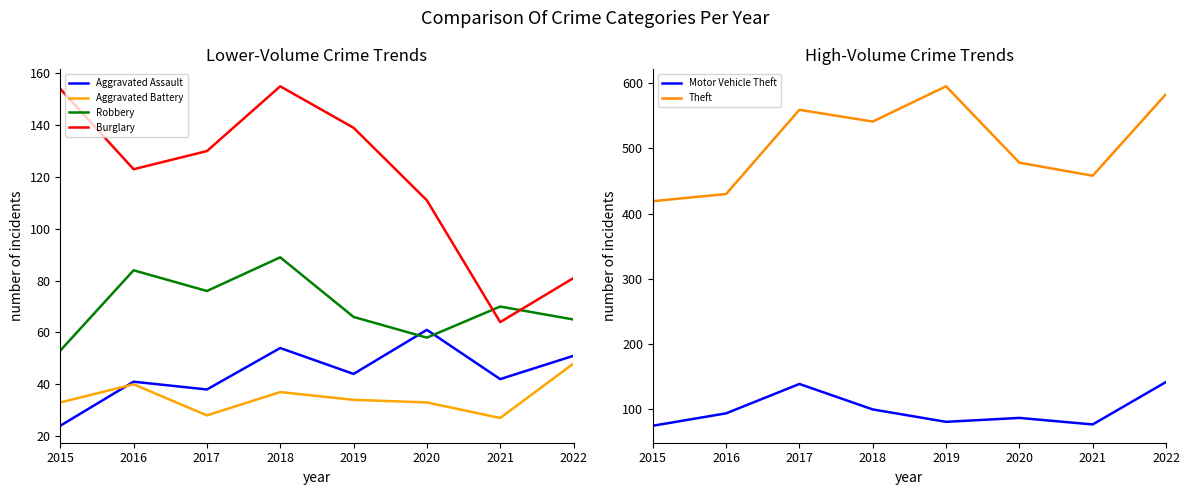

Is it true that Burglary equals 170 at 2017?

False